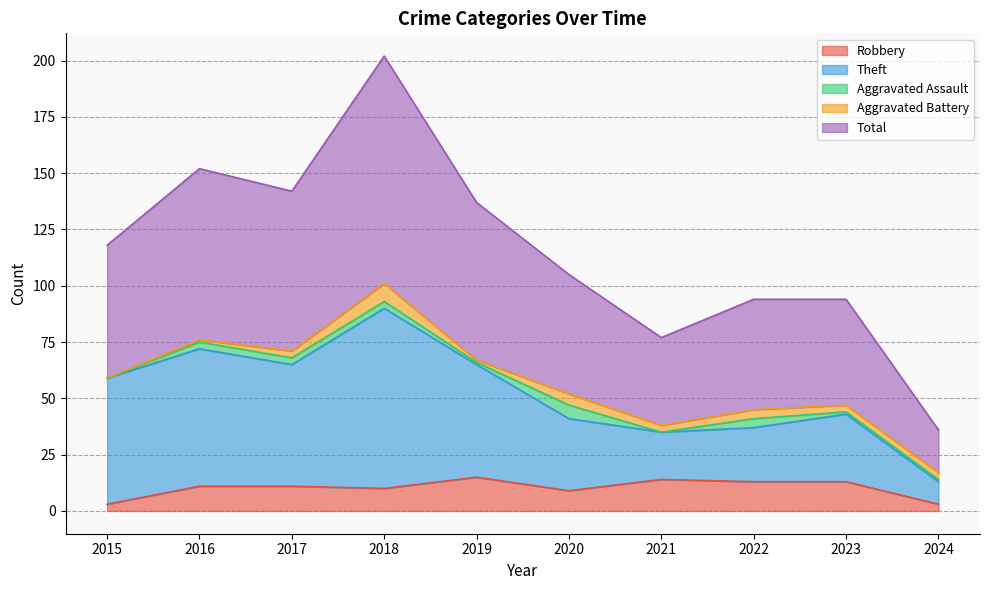

What is the maximum value for Robbery?

15